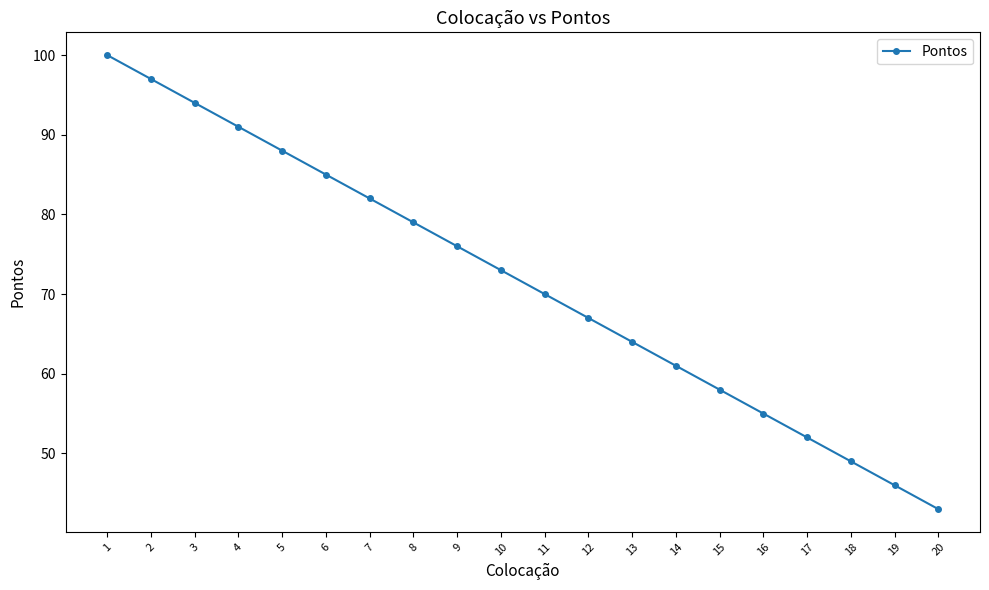

Reading left to right, list all the values displayed in this chart.

1=100	2=97	3=94	4=91	5=88	6=85	7=82	8=79	9=76	10=73	11=70	12=67	13=64	14=61	15=58	16=55	17=52	18=49	19=46	20=43